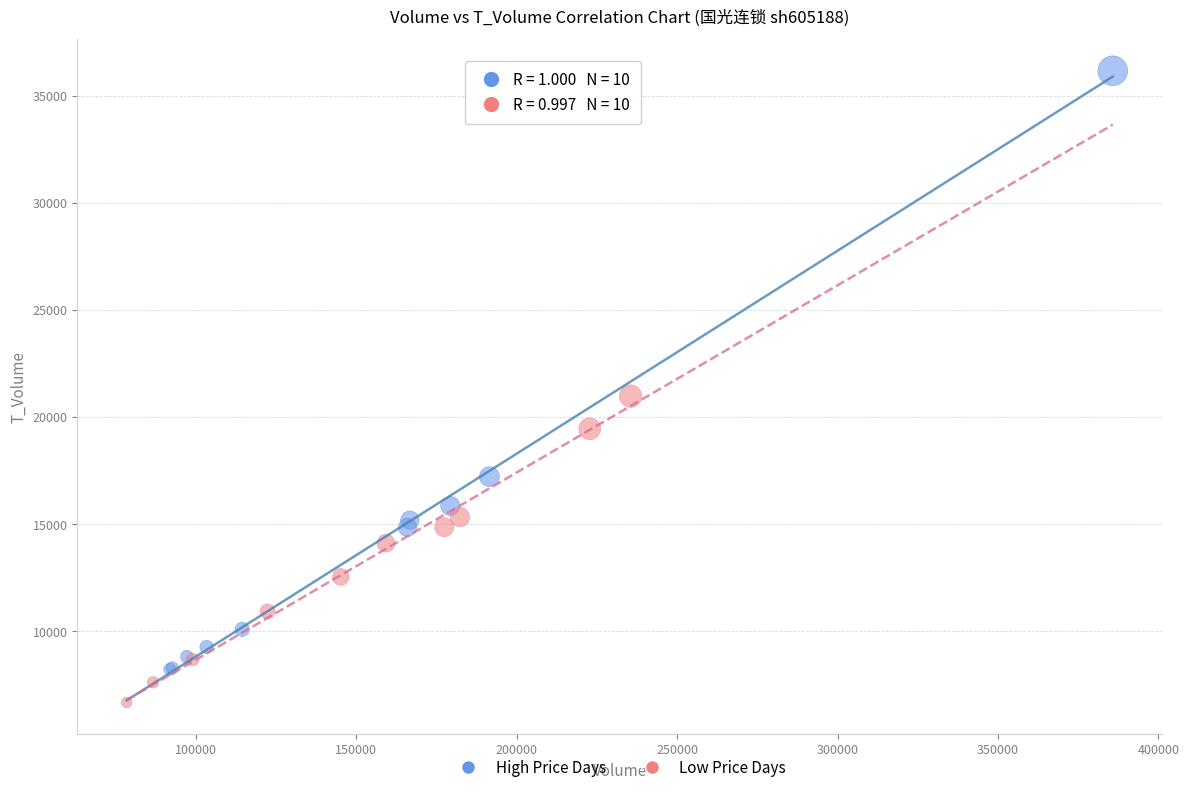

Which series has the widest spread of Y values?

High Price Days